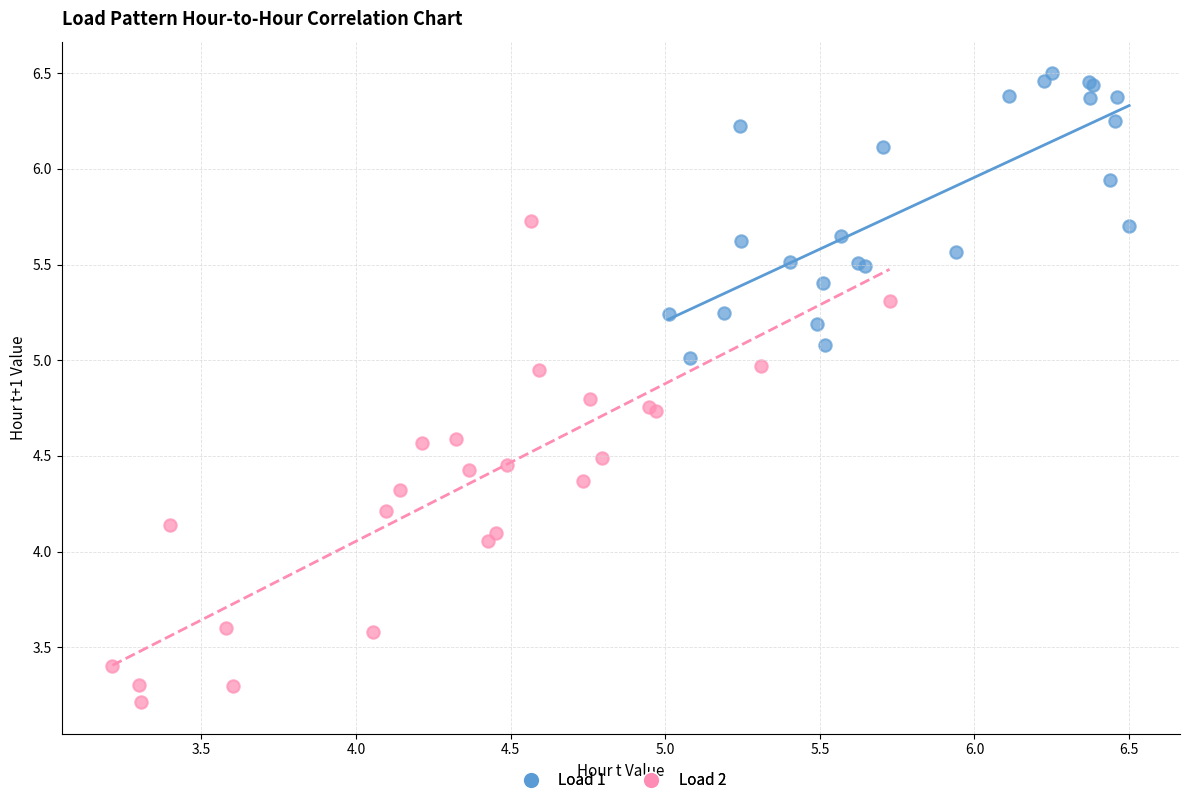

Which series contains the highest Y value?

Load 1